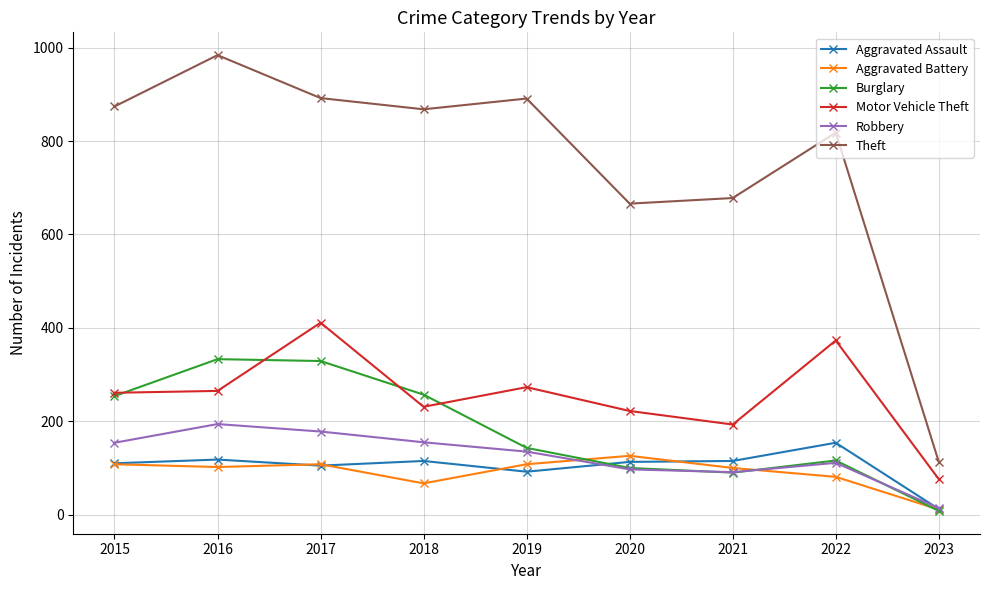

At which label is Burglary closest to 170?

2019